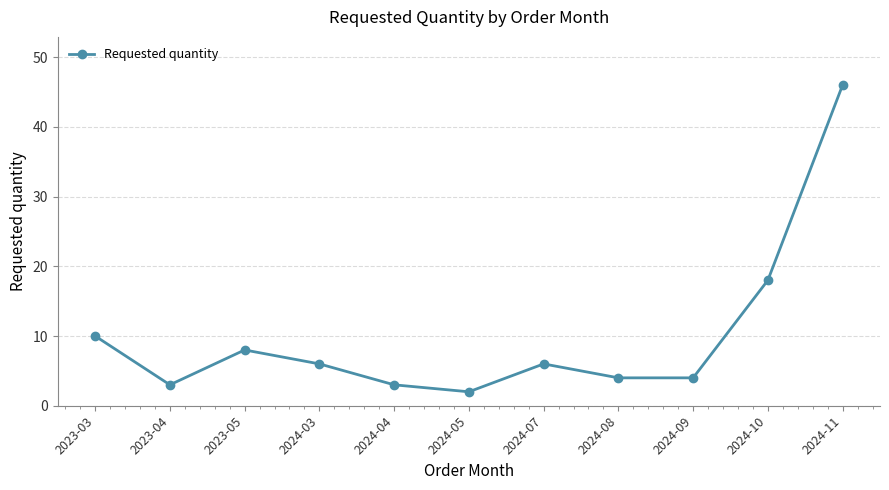

Which label corresponds to the largest value in the chart?

2024-11